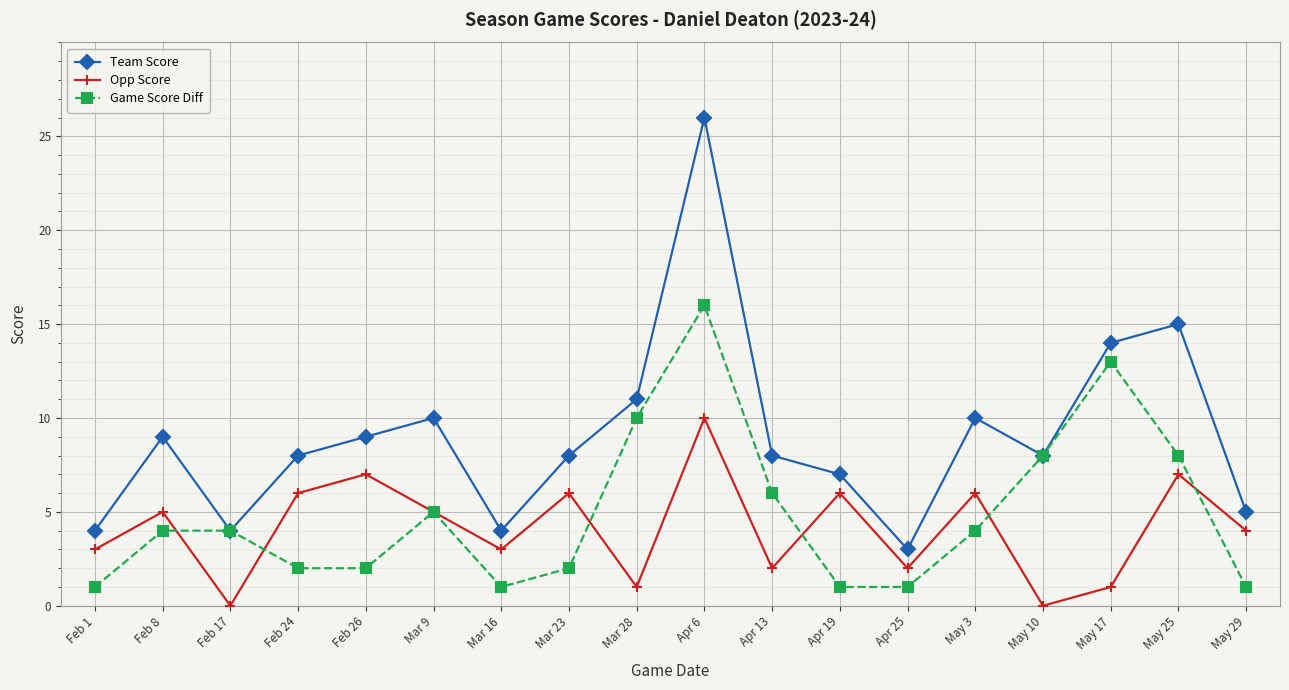

What is the sum of all Game Score Diff values?

89